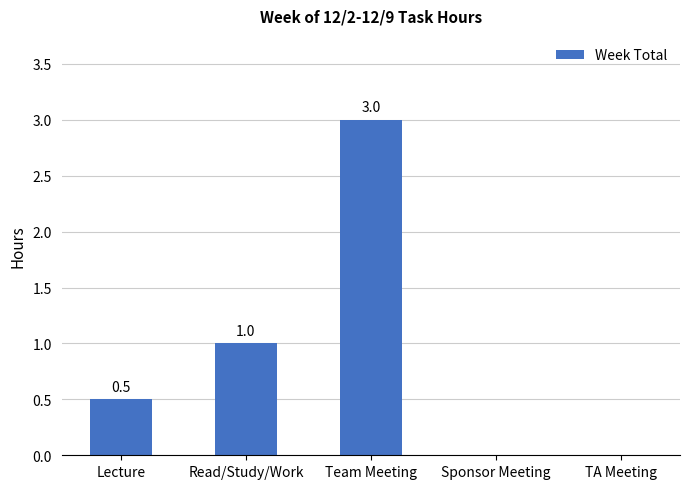

How many data points are above 0?

3